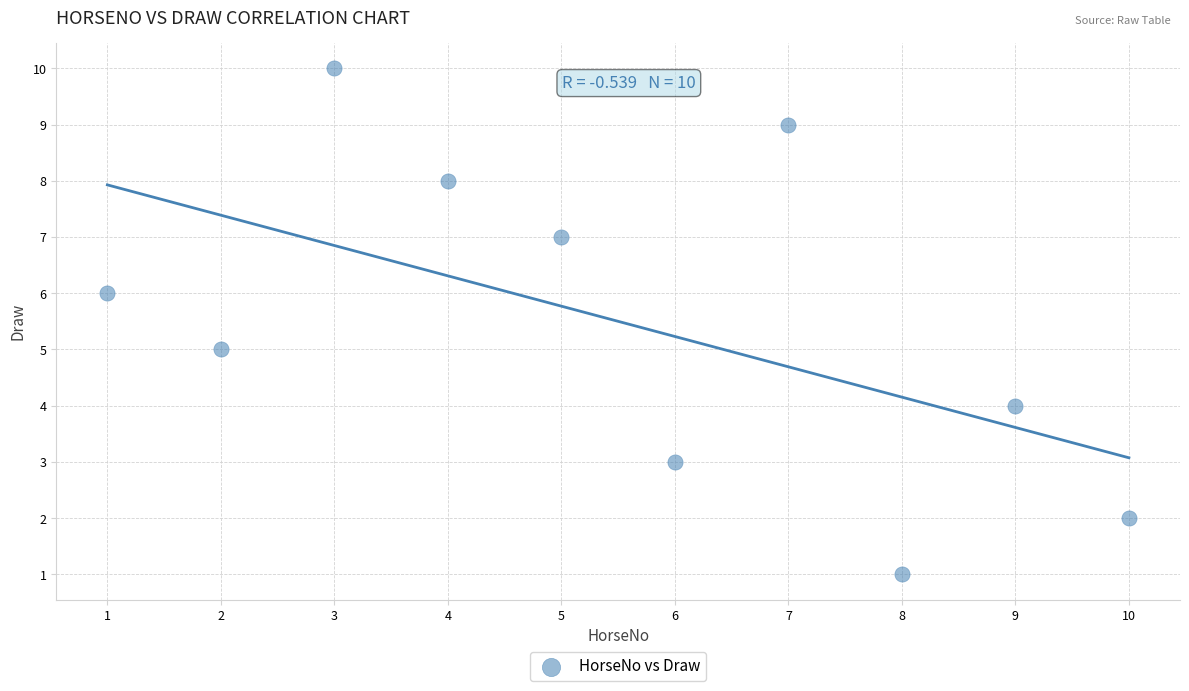

What is the range of X values (max minus min)?

9